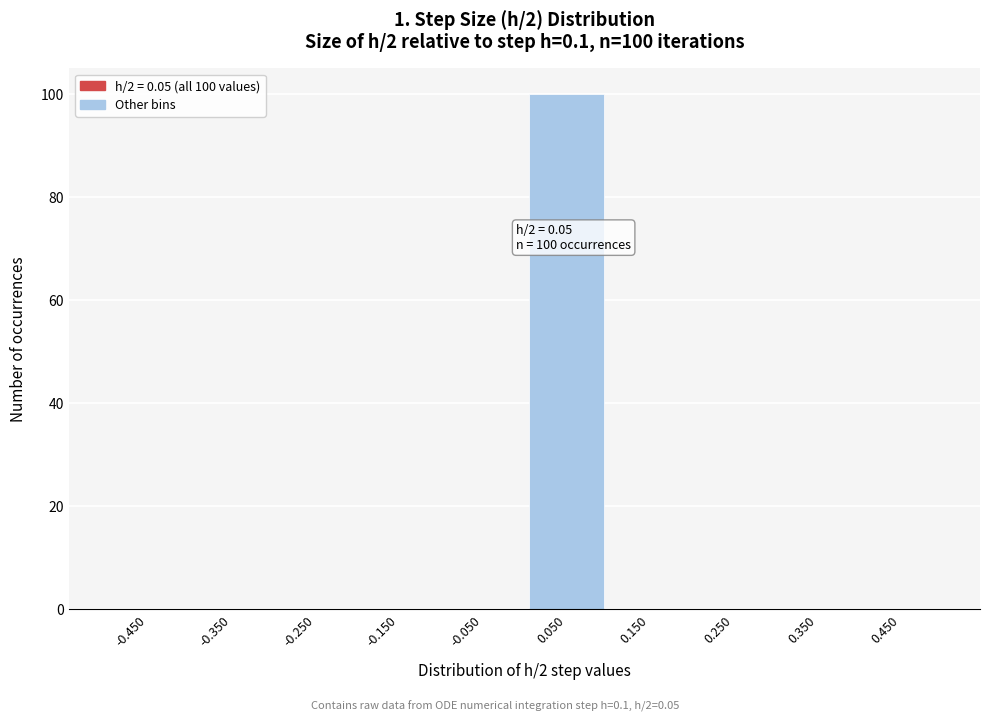

Reading right to left, list all the values displayed in this chart.

0.450=0	0.350=0	0.250=0	0.150=0	0.050=100	-0.050=0	-0.150=0	-0.250=0	-0.350=0	-0.450=0